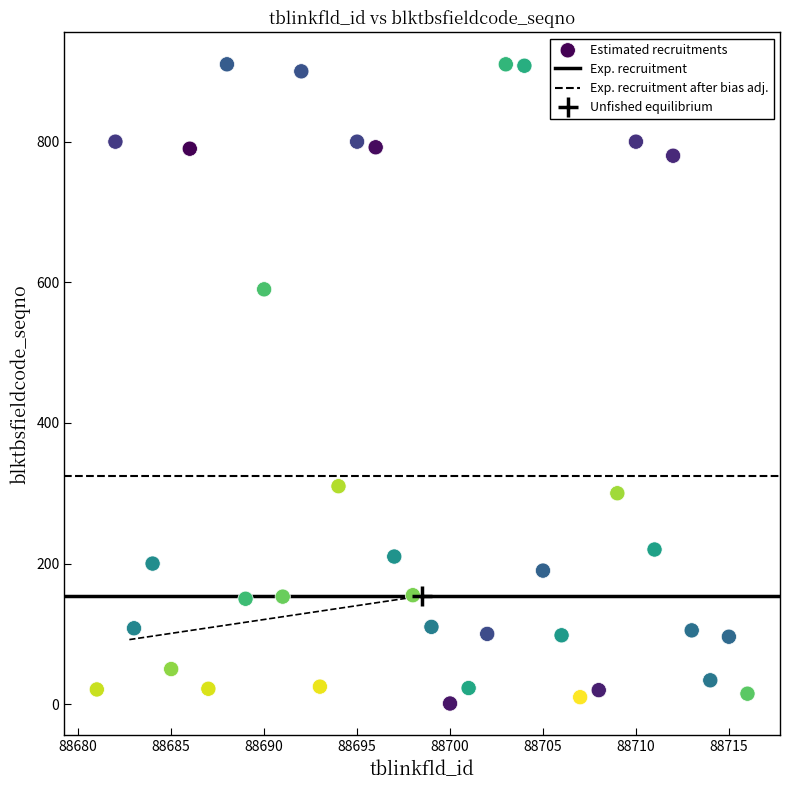

What Y value in the scatter plot is closest to 455?

590